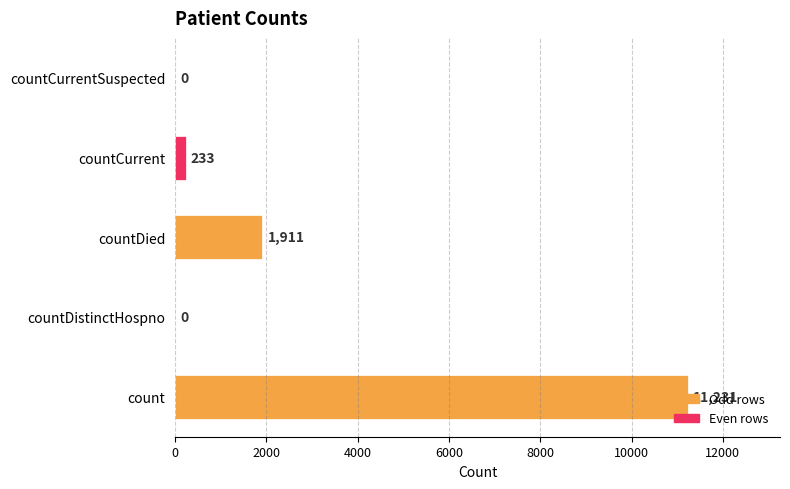

What is the change in value from count to countCurrentSuspected?

-11231